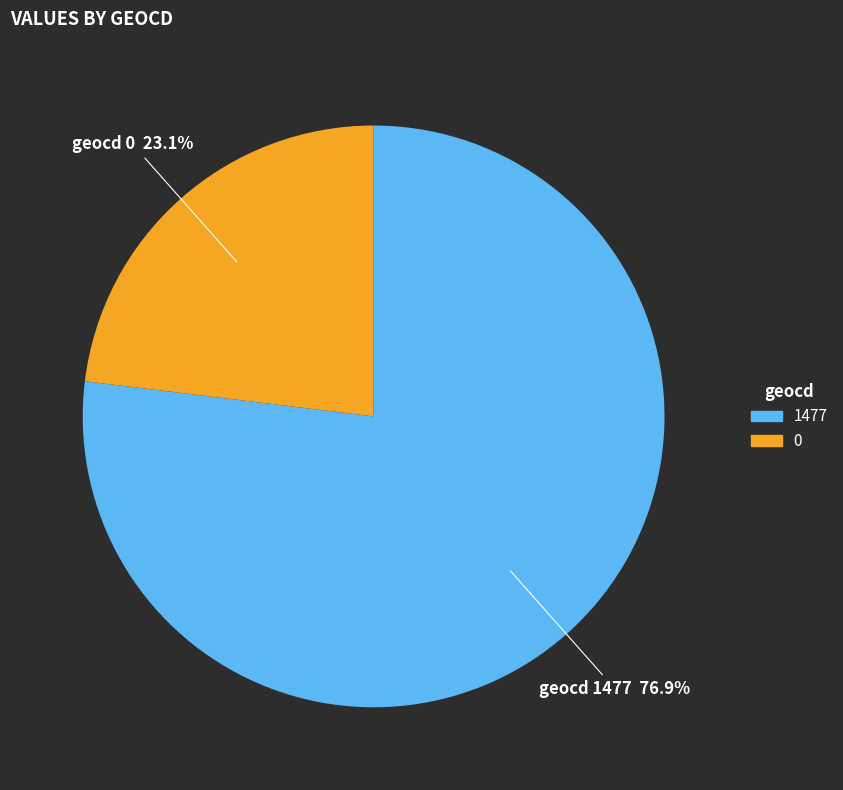

Is it true that 0 is 6% of the pie?

False